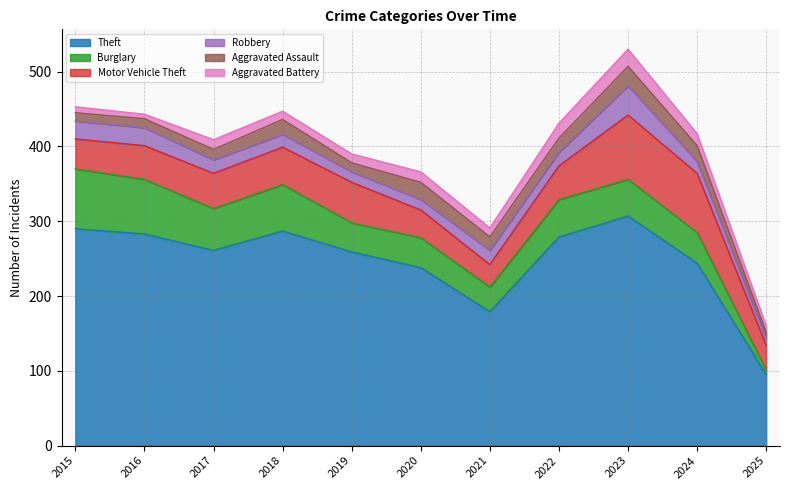

True or false: Robbery has more than 1 points higher than both neighbors.

True